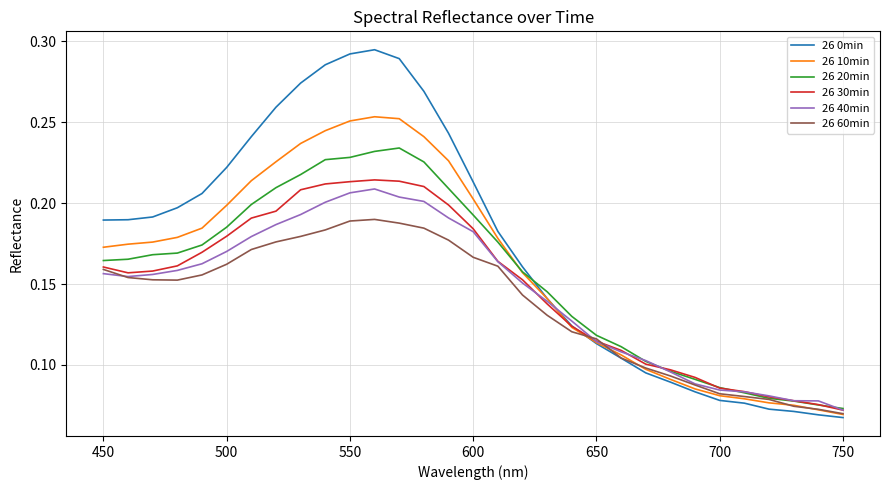

Which series has the largest total across all categories?

26 0min